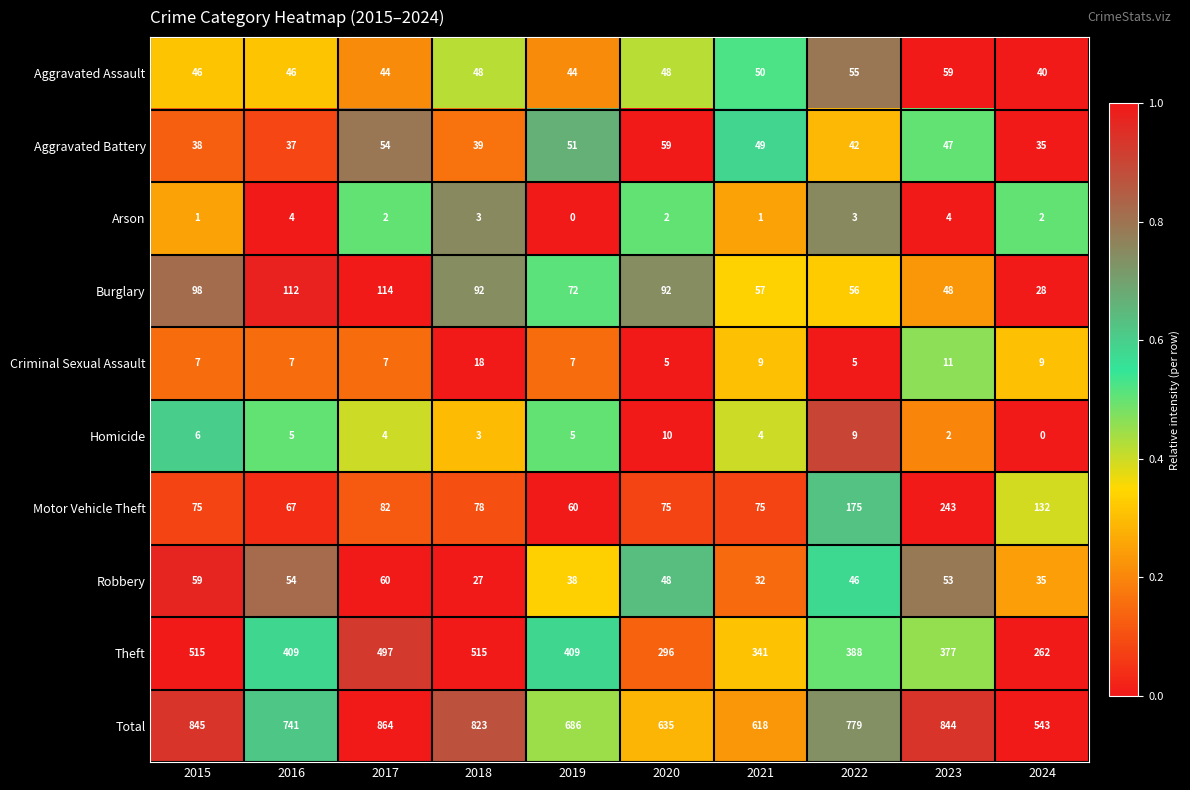

Is it true that Burglary equals 138 at 2015?

False